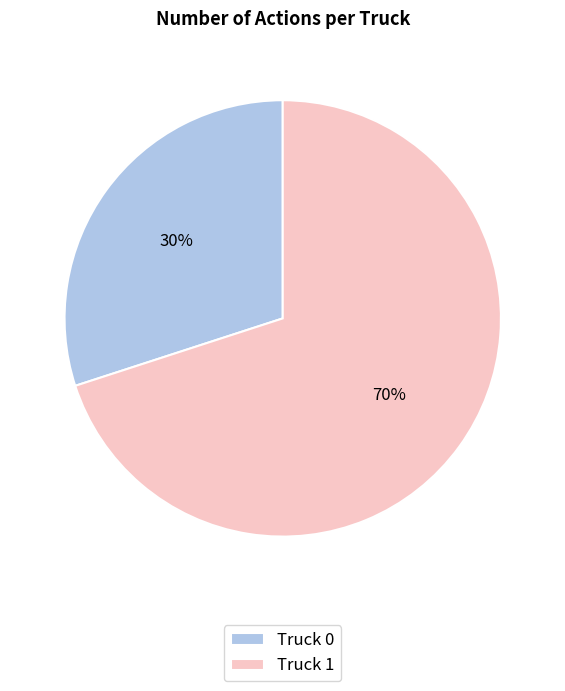

What is the smallest slice in the pie chart?

Truck 0